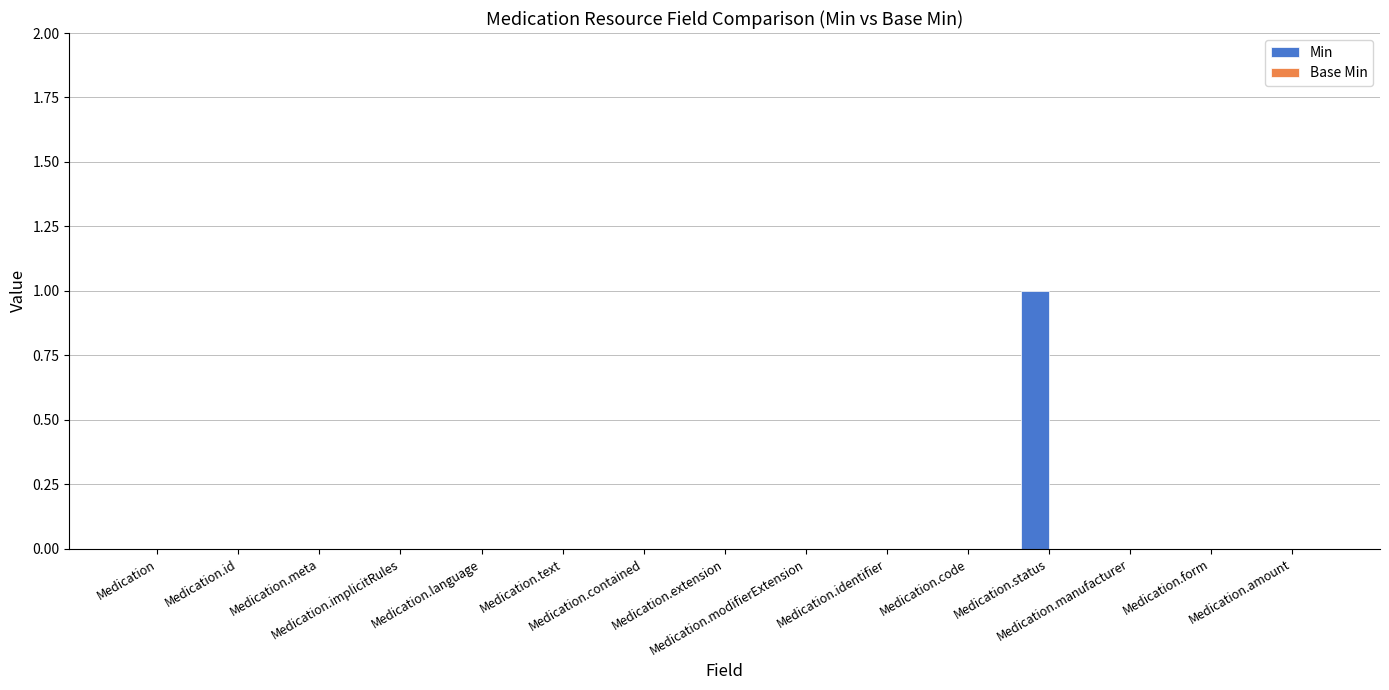

How many categories are shown in the chart?

15